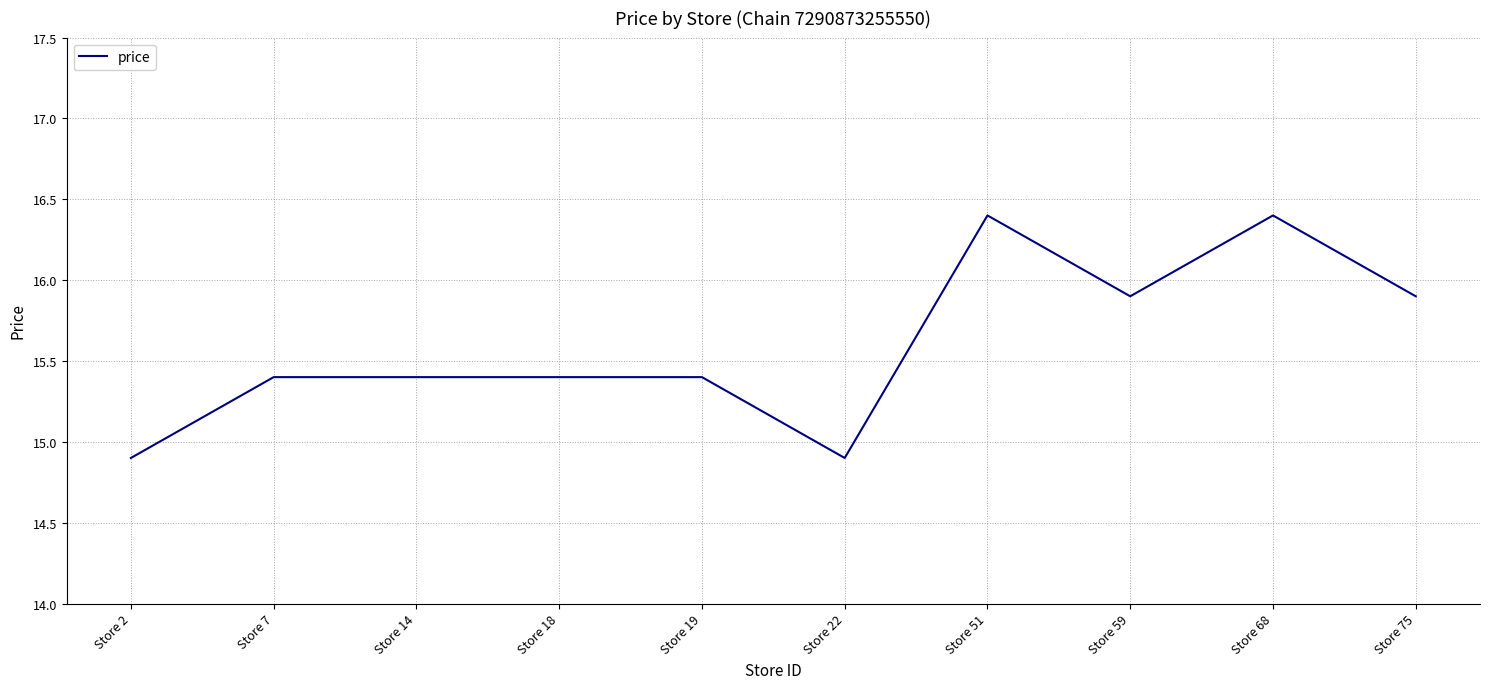

Reading left to right, extract all data points from this chart.

Store 2=14.9	Store 7=15.4	Store 14=15.4	Store 18=15.4	Store 19=15.4	Store 22=14.9	Store 51=16.4	Store 59=15.9	Store 68=16.4	Store 75=15.9